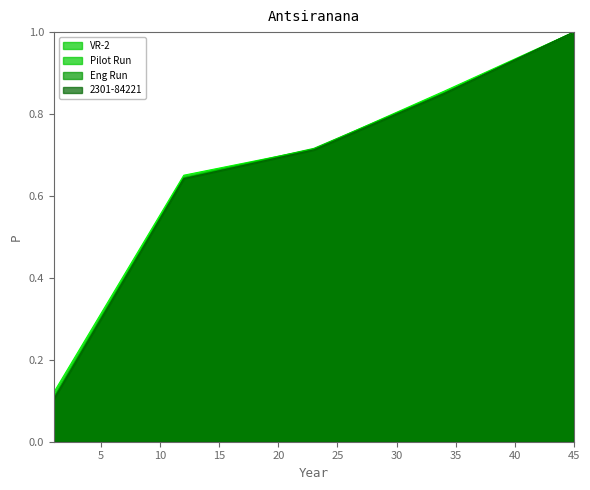

Is the value of Eng Run at 23 greater than the value of 2301-84221 at 1?

Yes